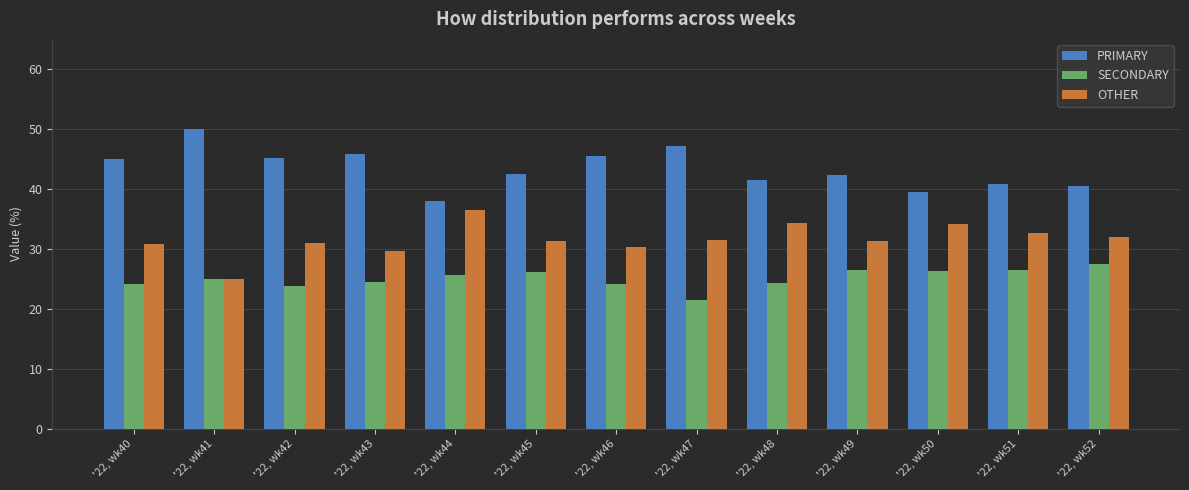

What is the sum of the OTHER values at '22, wk44 and '22, wk49?

67.7